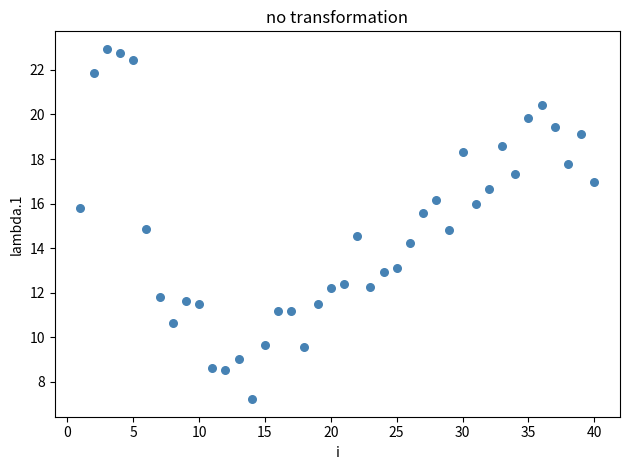

What is the range of Y values (max minus min)?

15.7